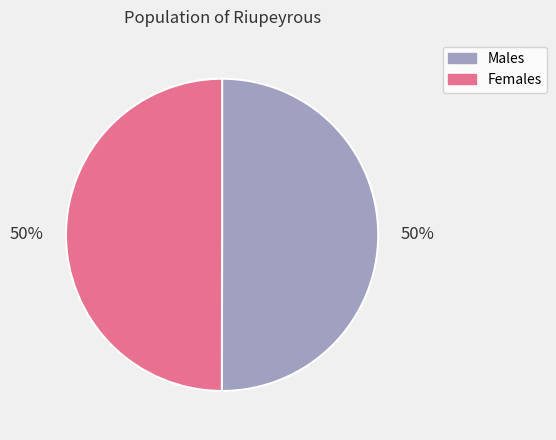

Is it true that Males is 60% of the pie?

False